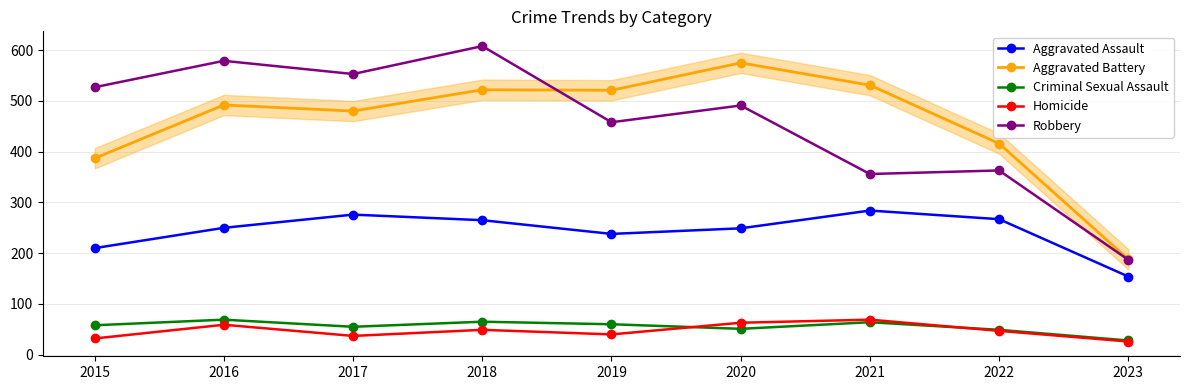

Which category has the highest value in the Aggravated Battery series?

2020